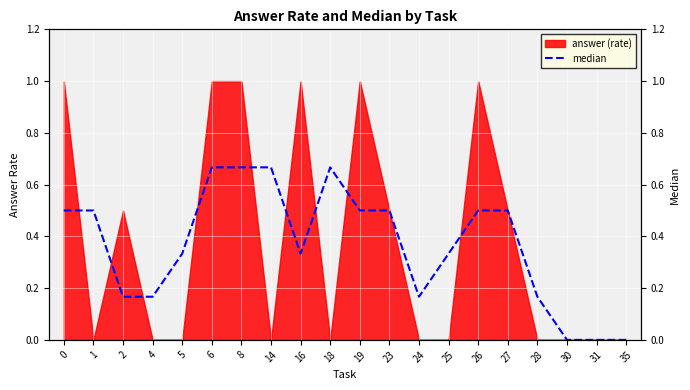

What is the sum of all values?

7.3